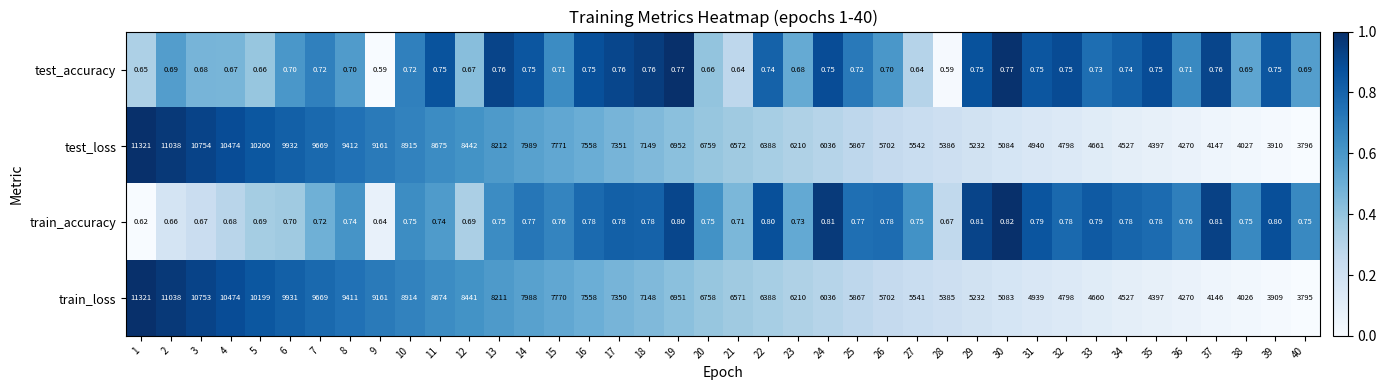

Which series has the widest spread of values?

train_loss